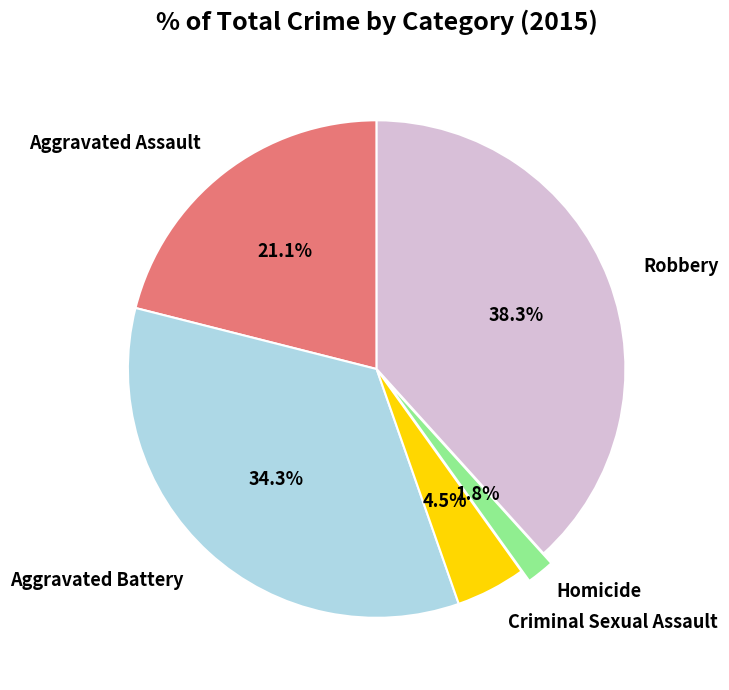

Is there any slice that represents more than half of the pie?

No